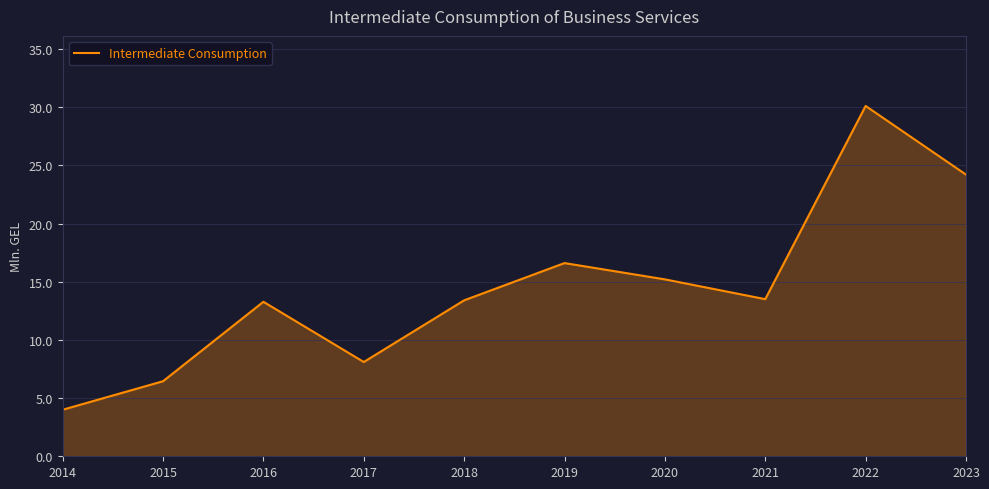

What is the sum of all values?

144.8